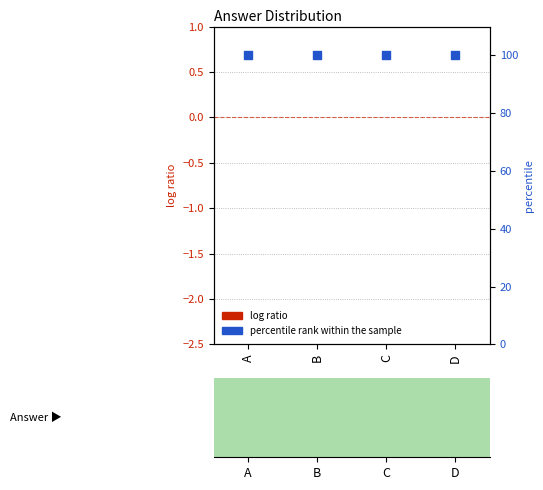

Which series has the largest Y range (max minus min)?

log ratio